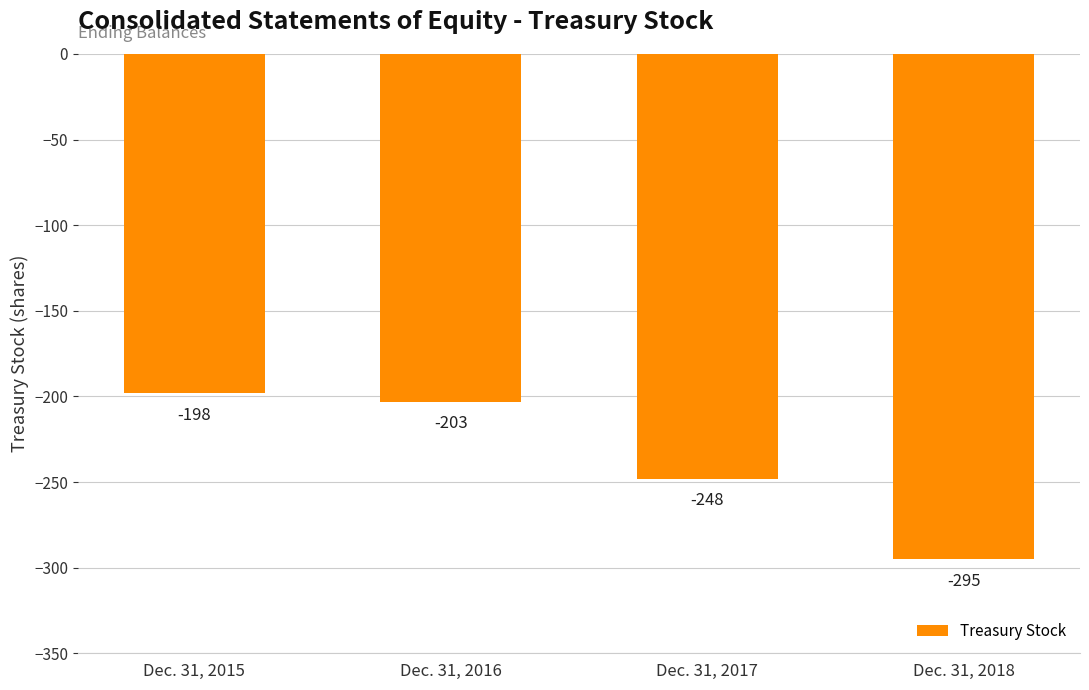

The value at Dec. 31, 2016 is -283. True or false?

False